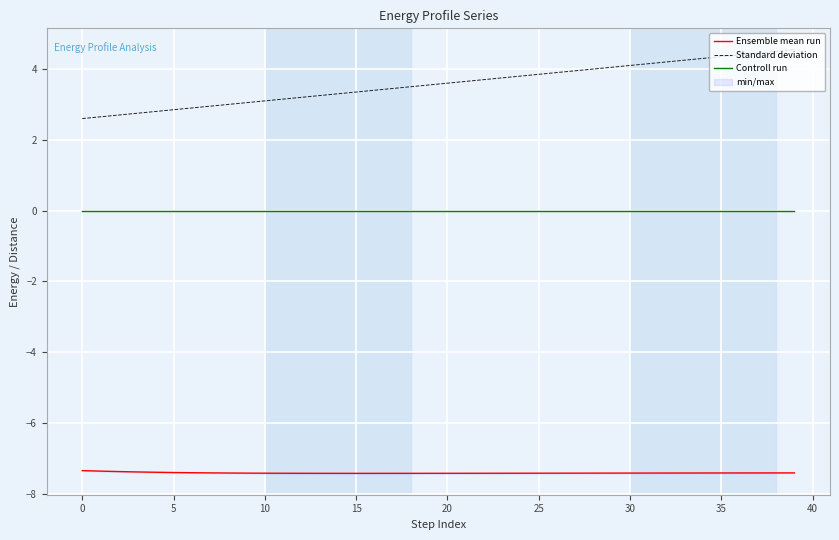

The value of Ensemble mean run at 23 is -7.4. True or false?

True